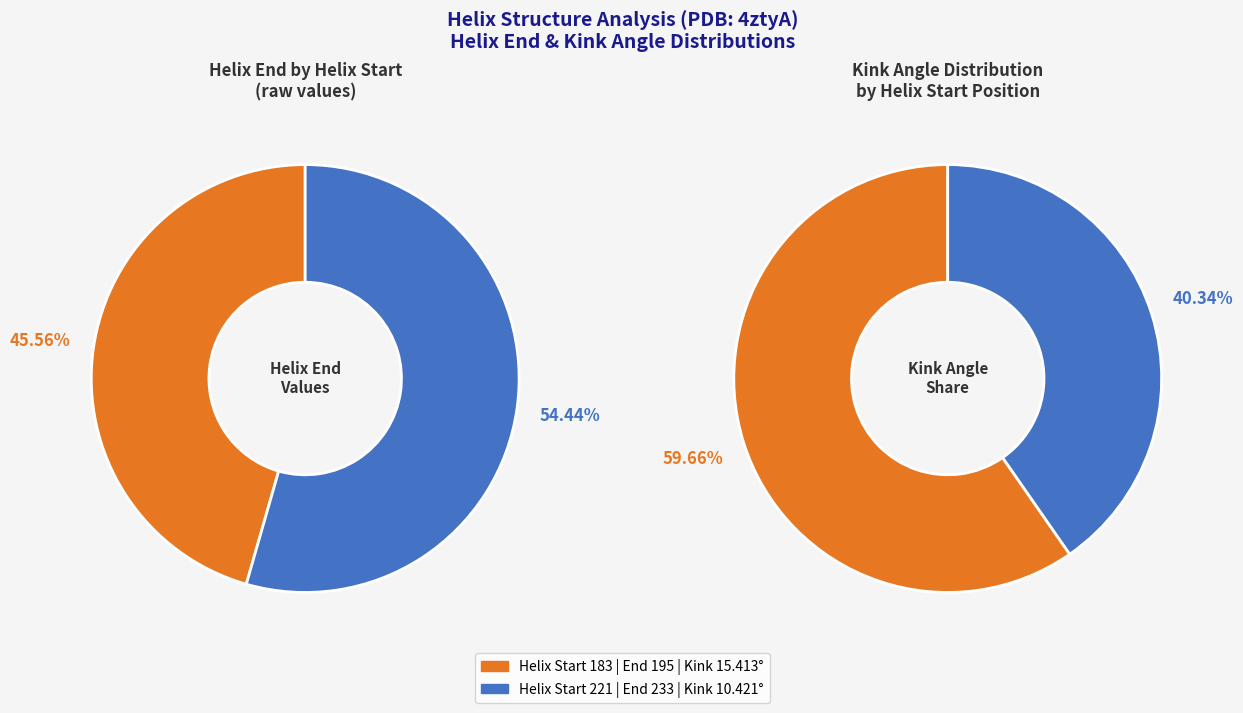

Which slice represents more than half of the pie?

221